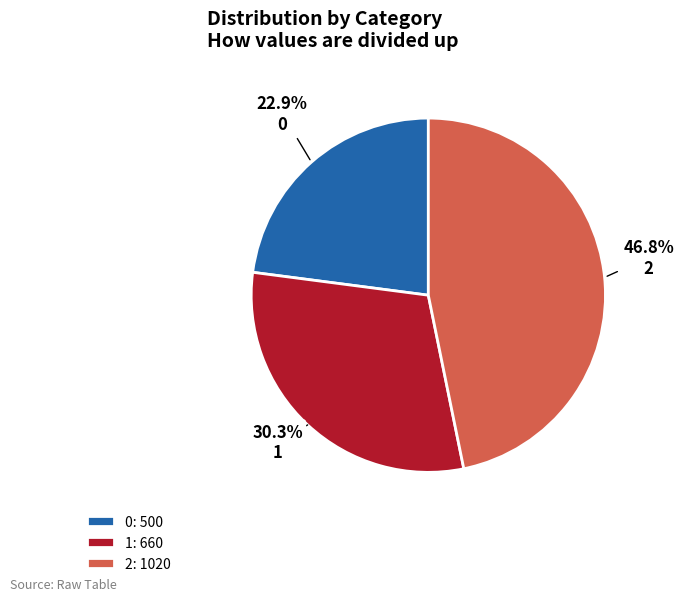

To the nearest percent, what percentage of the pie is 2?

47%